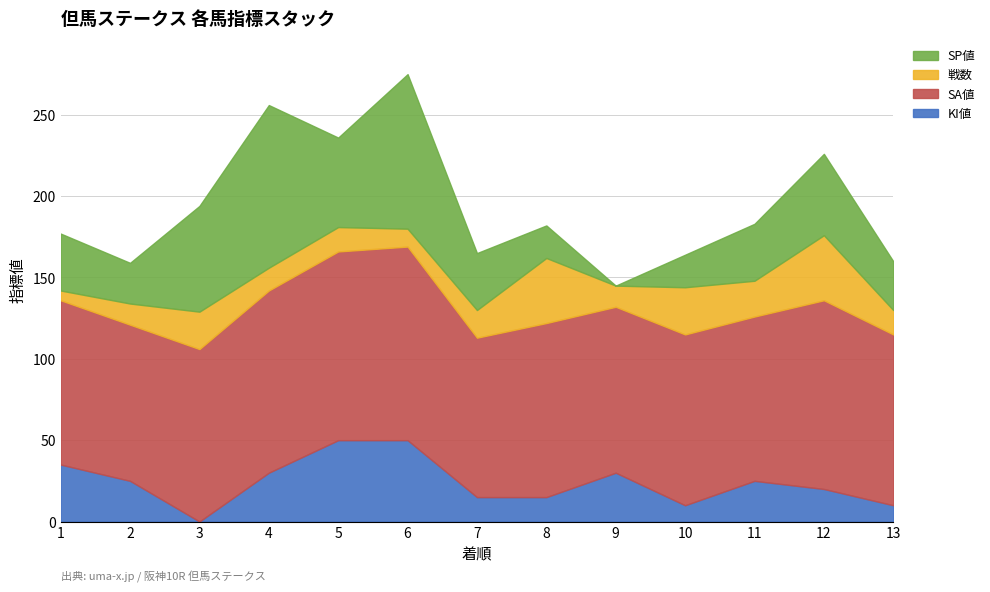

How many interior local peaks does the SA値 series have?

4